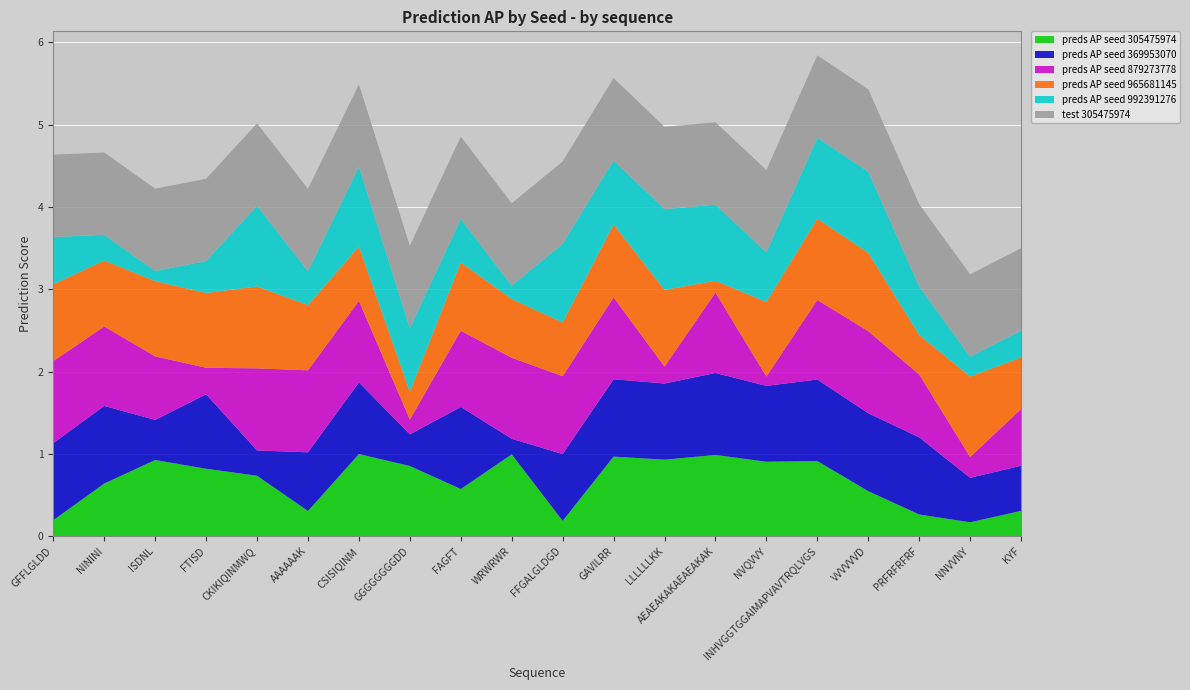

Reading left to right, transcribe all the data shown in this chart.

preds AP seed 305475974: 0.2	0.6	0.9	0.8	0.7	0.3	1.0	0.9	0.6	1.0	0.2	1.0	0.9	1.0	0.9	0.9	0.5	0.3	0.2	0.3
preds AP seed 369953070: 0.9	0.9	0.5	0.9	0.3	0.7	0.9	0.4	1.0	0.2	0.8	0.9	0.9	1.0	0.9	1.0	0.9	0.9	0.5	0.5
preds AP seed 879273778: 1.0	1.0	0.8	0.3	1.0	1.0	1.0	0.2	0.9	1.0	0.9	1.0	0.2	1.0	0.1	1.0	1.0	0.8	0.3	0.7
preds AP seed 965681145: 0.9	0.8	0.9	0.9	1.0	0.8	0.7	0.3	0.8	0.7	0.7	0.9	0.9	0.1	0.9	1.0	1.0	0.5	1.0	0.6
preds AP seed 992391276: 0.6	0.3	0.1	0.4	1.0	0.4	1.0	0.8	0.5	0.2	1.0	0.8	1.0	0.9	0.6	1.0	1.0	0.6	0.2	0.3
test 305475974: 1.0	1.0	1.0	1.0	1.0	1.0	1.0	1.0	1.0	1.0	1.0	1.0	1.0	1.0	1.0	1.0	1.0	1.0	1.0	1.0